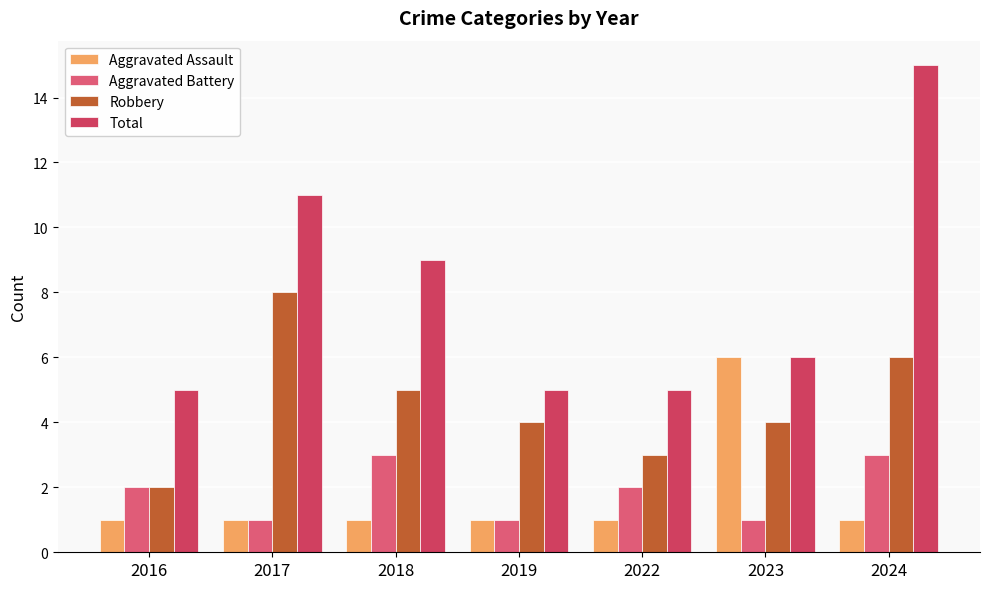

Where does the Total series first go above 6?

2017